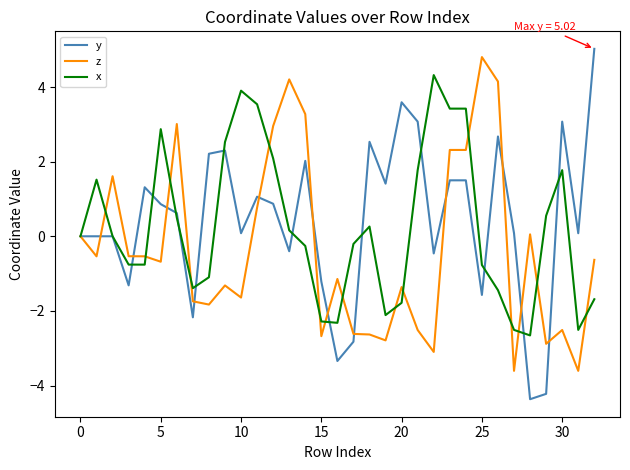

What is the maximum value shown in the chart?

5.0